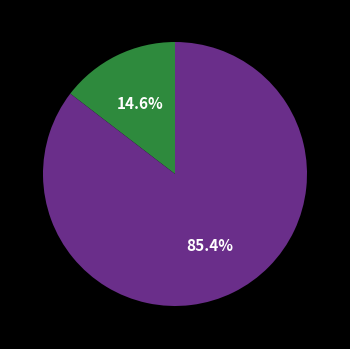

Is there a majority slice in this chart?

Yes